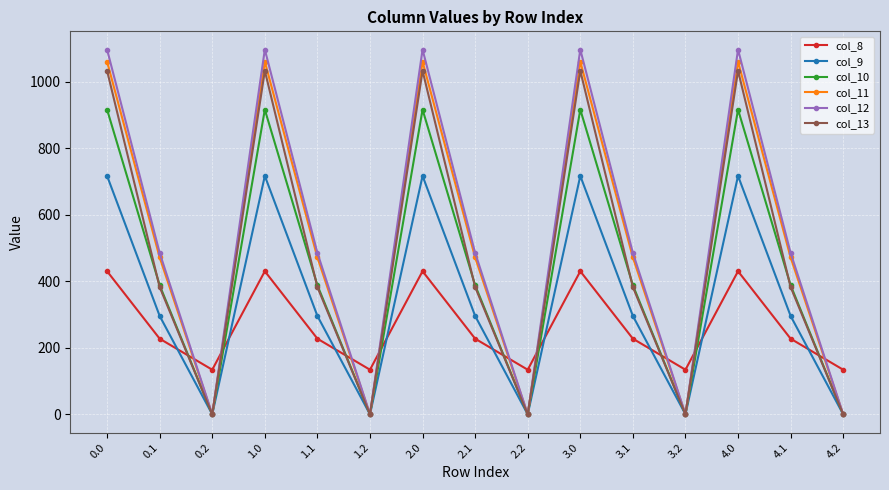

Read the col_12 value at 2.0.

1096.7